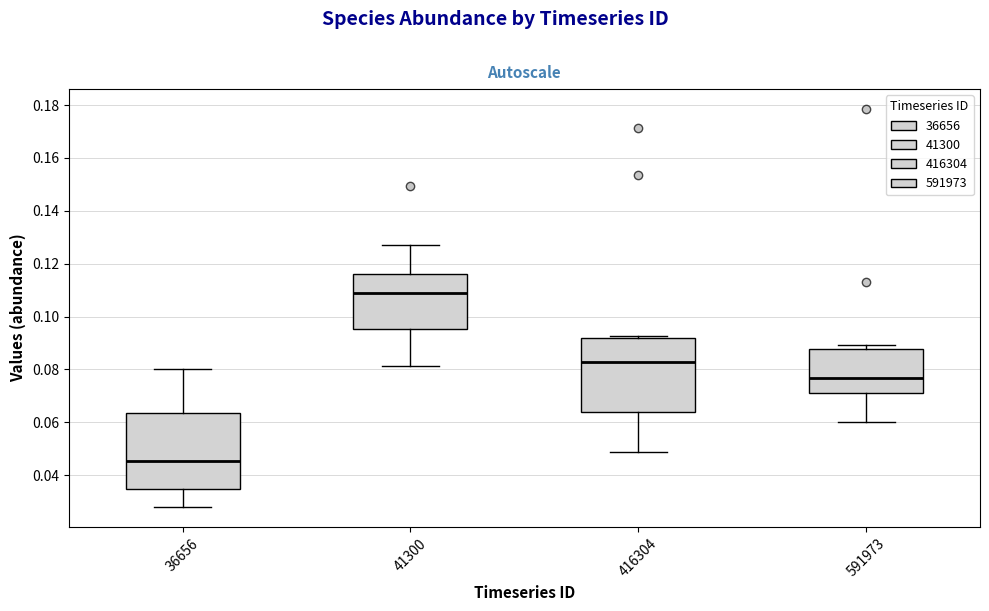

Reading left to right, transcribe this box plot: for each box, give where its median line is, the range the box spans, and where its two whiskers end, as read against the y-axis. The values are not printed on the chart, so give them approximately, as read against the axis.

36656: median 0.046, box 0.034 to 0.064, whiskers 0.028 to 0.080
41300: median 0.108, box 0.096 to 0.116, whiskers 0.082 to 0.126
416304: median 0.082, box 0.064 to 0.092, whiskers 0.048 to 0.092 (just above the box's upper edge)
591973: median 0.076, box 0.070 to 0.088, whiskers 0.060 to 0.090